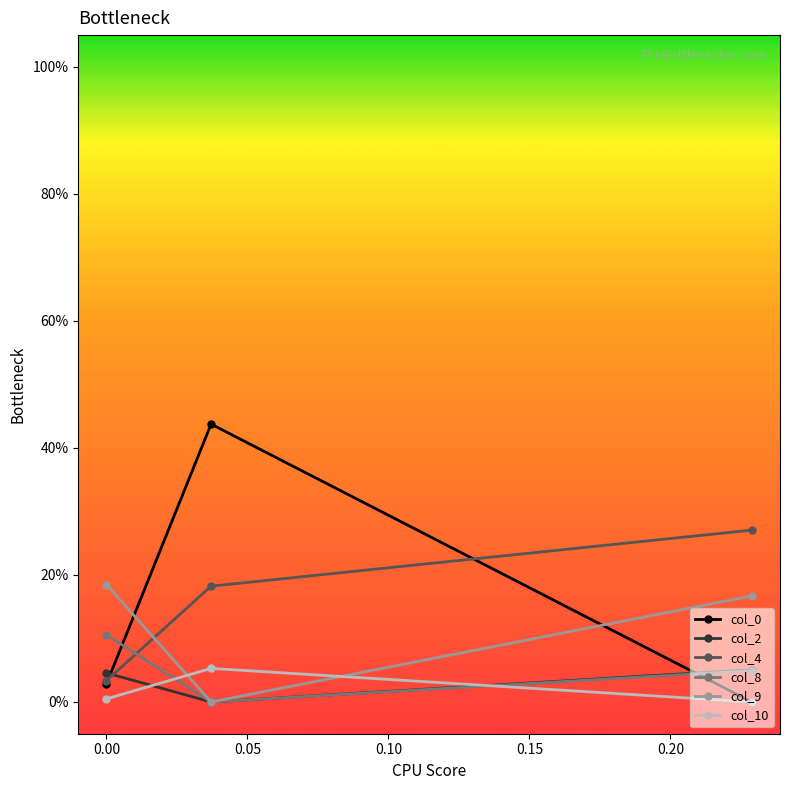

Reading left to right, list all the values displayed in this chart.

col_0: 0.0	0.4	-0.0
col_2: 0.0	-0.0	0.1
col_4: 0.0	0.2	0.3
col_8: 0.1	-0.0	0.0
col_9: 0.2	-0.0	0.2
col_10: 0.0	0.1	-0.0